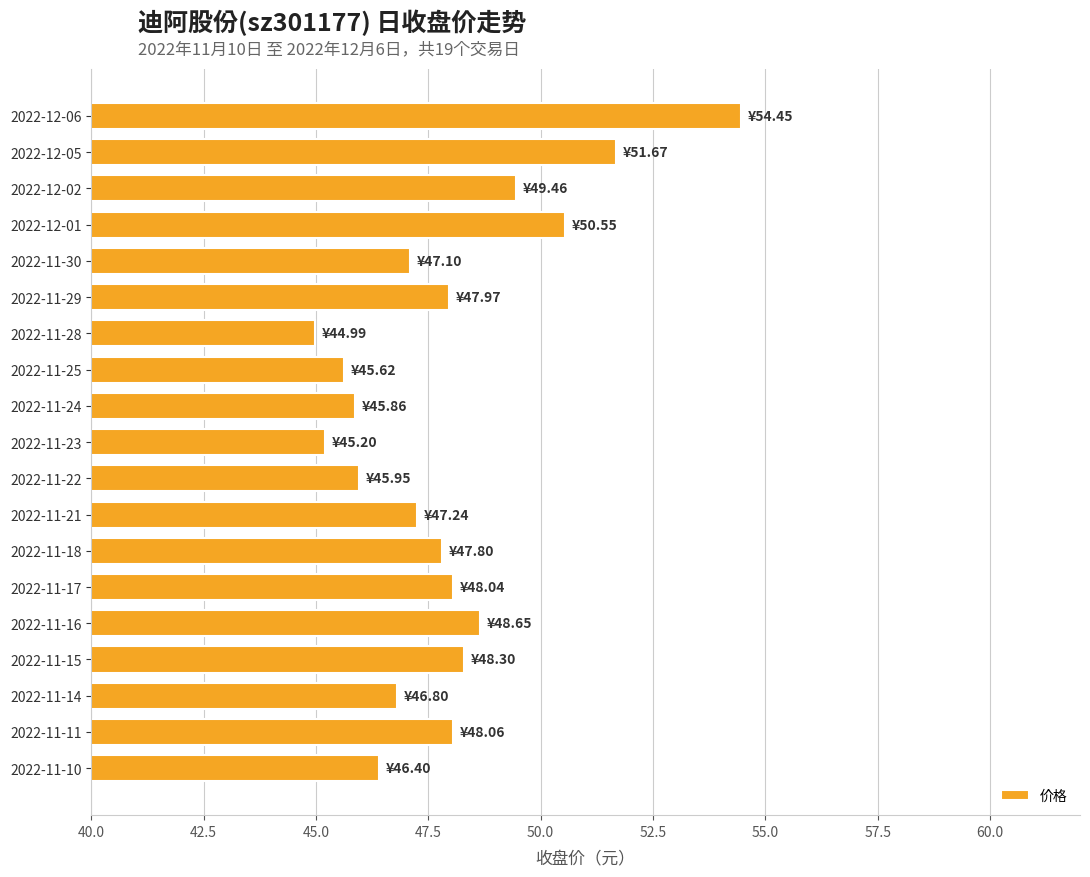

What is the sum of all values?

910.1